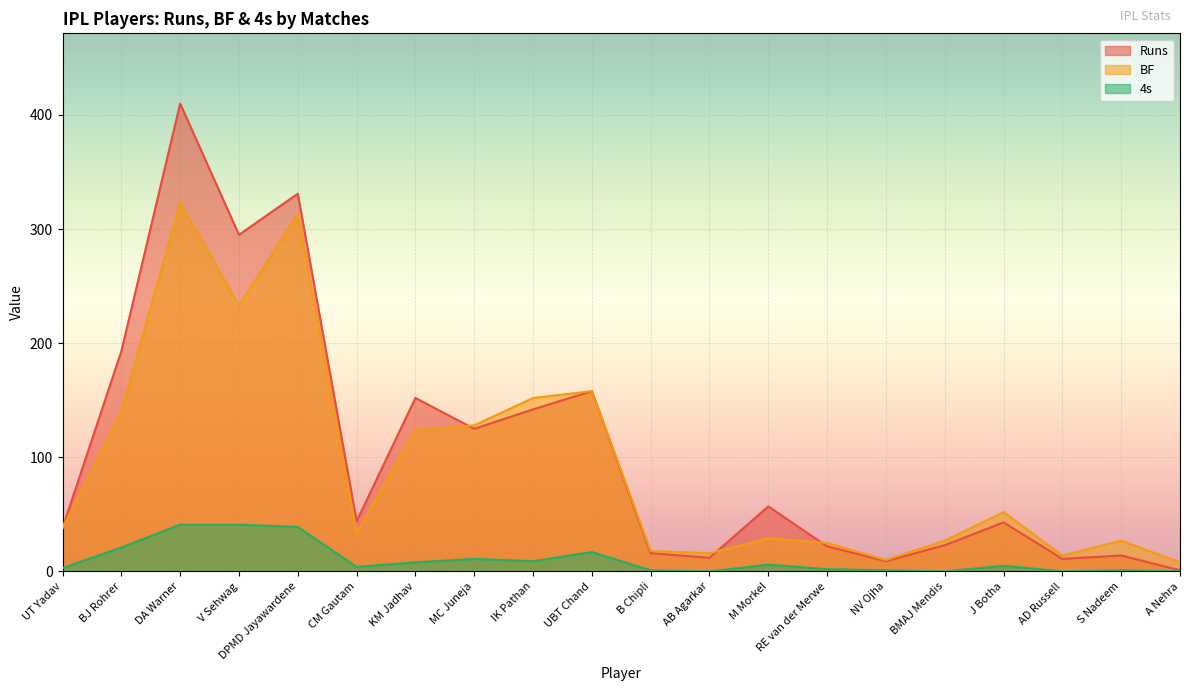

Reading right to left, list all the values displayed in this chart.

Runs: A Nehra=1	S Nadeem=14	AD Russell=11	J Botha=43	BMAJ Mendis=23	NV Ojha=9	RE van der Merwe=22	M Morkel=57	AB Agarkar=12	B Chipli=16	UBT Chand=158	IK Pathan=142	MC Juneja=125	KM Jadhav=152	CM Gautam=44	DPMD Jayawardene=331	V Sehwag=295	DA Warner=410	BJ Rohrer=193	UT Yadav=38
BF: A Nehra=8	S Nadeem=27	AD Russell=14	J Botha=52	BMAJ Mendis=27	NV Ojha=10	RE van der Merwe=25	M Morkel=29	AB Agarkar=16	B Chipli=18	UBT Chand=158	IK Pathan=152	MC Juneja=128	KM Jadhav=124	CM Gautam=34	DPMD Jayawardene=313	V Sehwag=233	DA Warner=323	BJ Rohrer=140	UT Yadav=38
4s: A Nehra=0	S Nadeem=1	AD Russell=0	J Botha=5	BMAJ Mendis=0	NV Ojha=1	RE van der Merwe=2	M Morkel=6	AB Agarkar=0	B Chipli=1	UBT Chand=17	IK Pathan=9	MC Juneja=11	KM Jadhav=8	CM Gautam=4	DPMD Jayawardene=39	V Sehwag=41	DA Warner=41	BJ Rohrer=21	UT Yadav=3